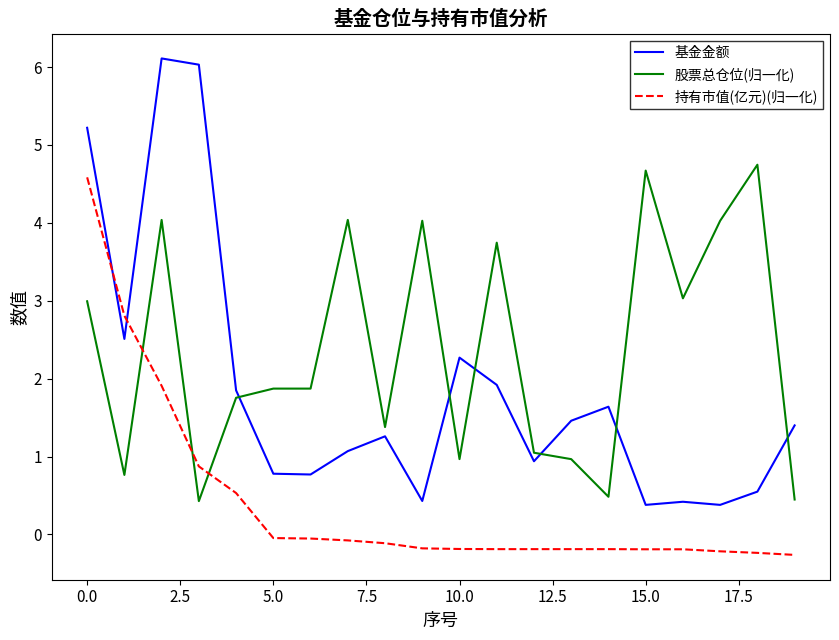

Which series has the largest total across all categories?

股票总仓位(归一化)